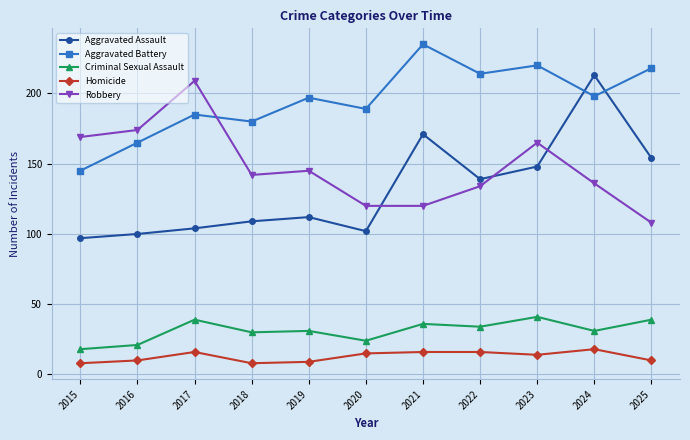

The value of Aggravated Assault at 2025 is 88. True or false?

False